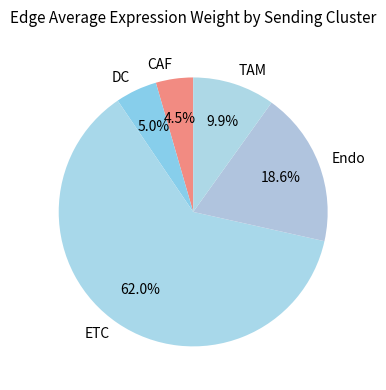

Is the sum of ETC and DC greater than half?

Yes